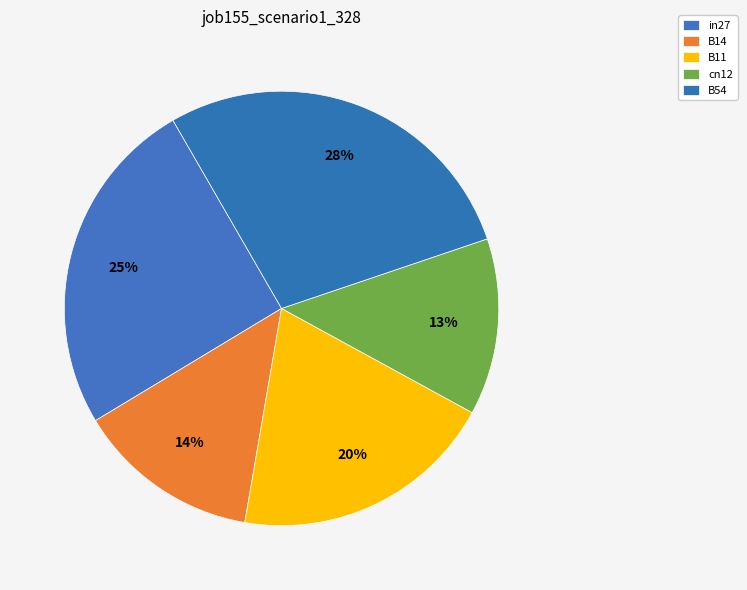

To the nearest percent, what is the combined percentage of B11 and B14?

33%